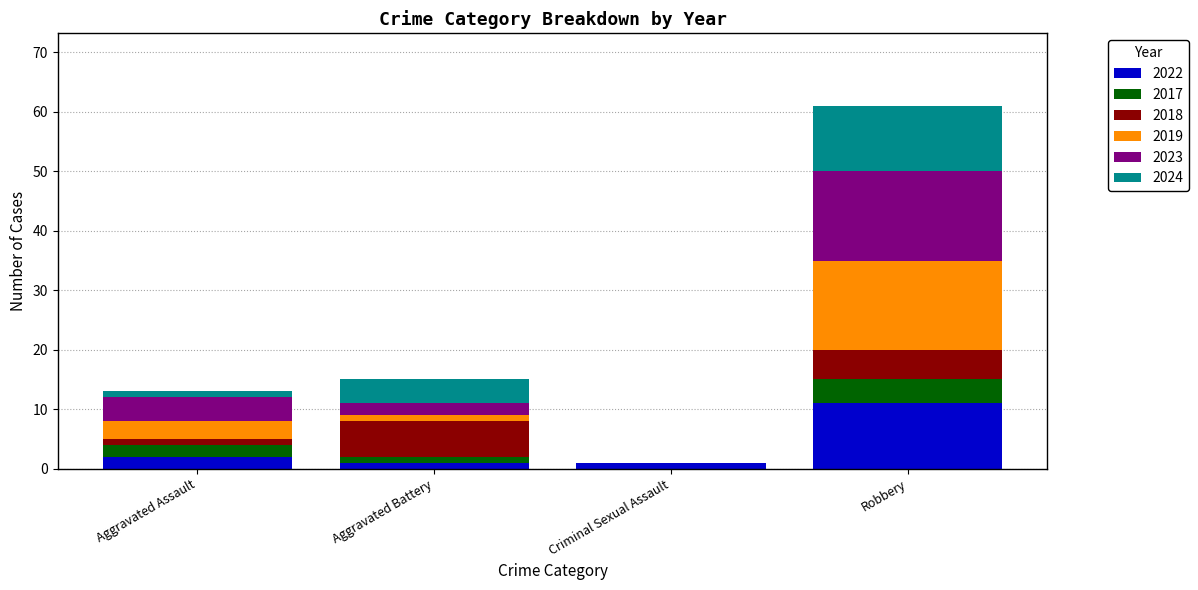

At which category is the sum across all series the highest?

Robbery